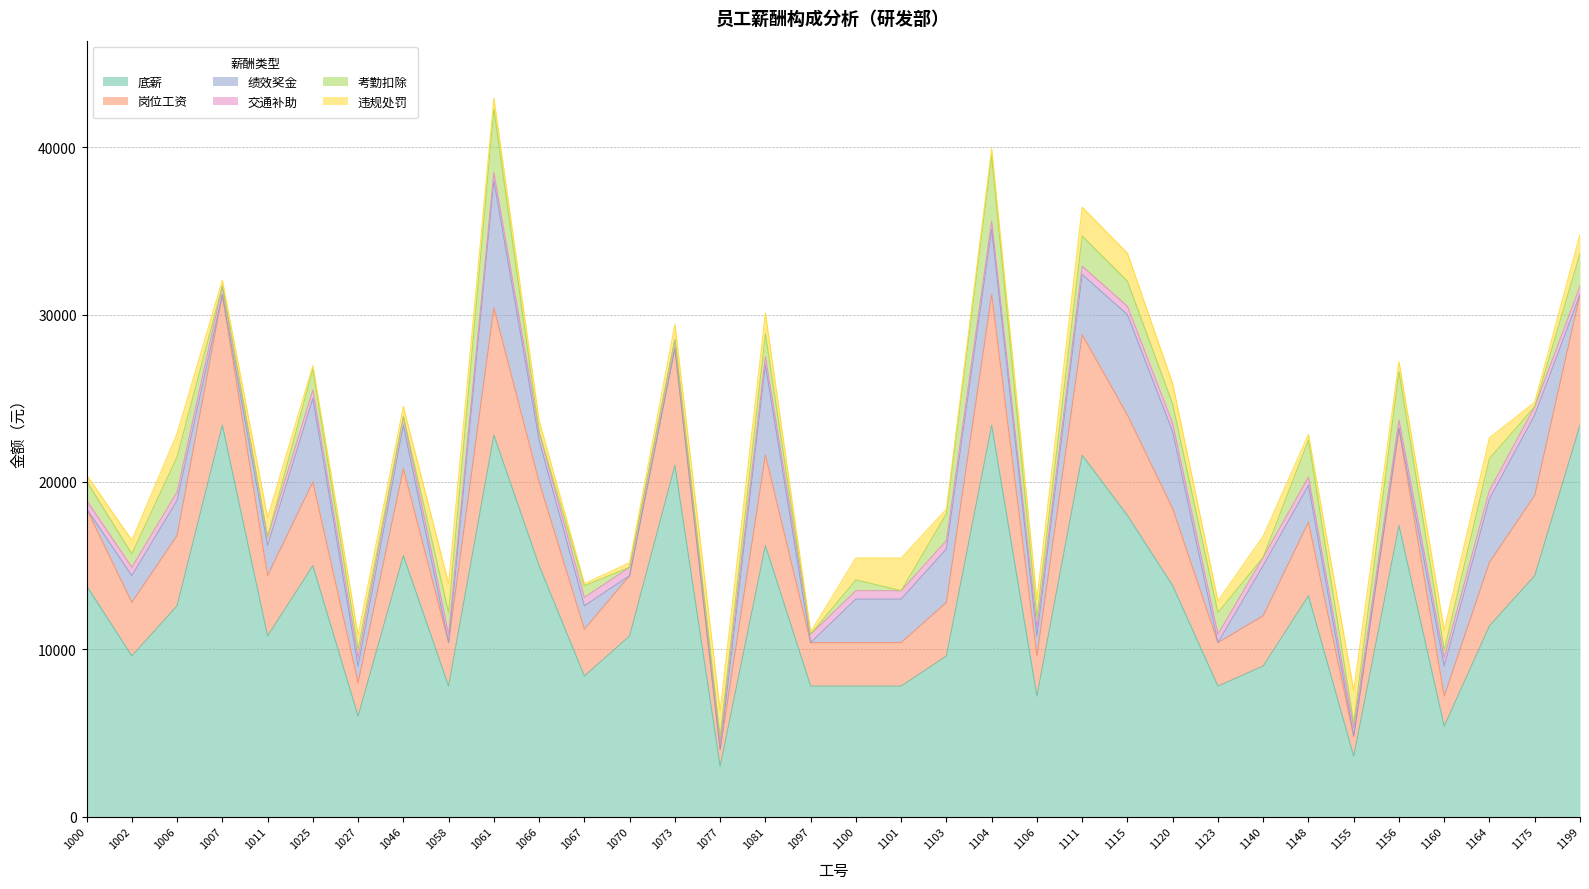

True or false: 岗位工资 and 底薪 intersect in this chart.

False